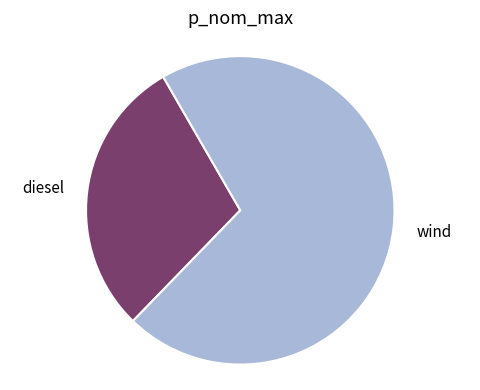

Which slice represents more than half of the pie?

wind